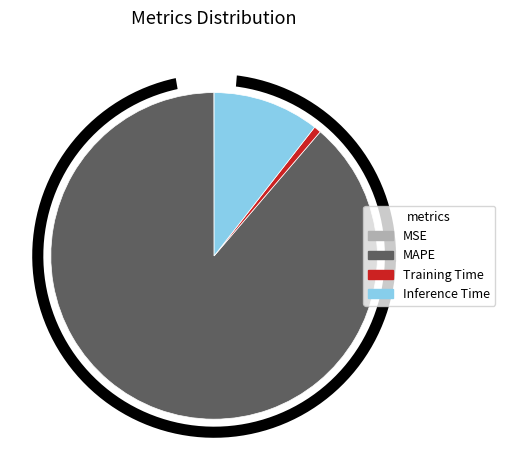

What portion of the pie excludes MSE?

100.0%